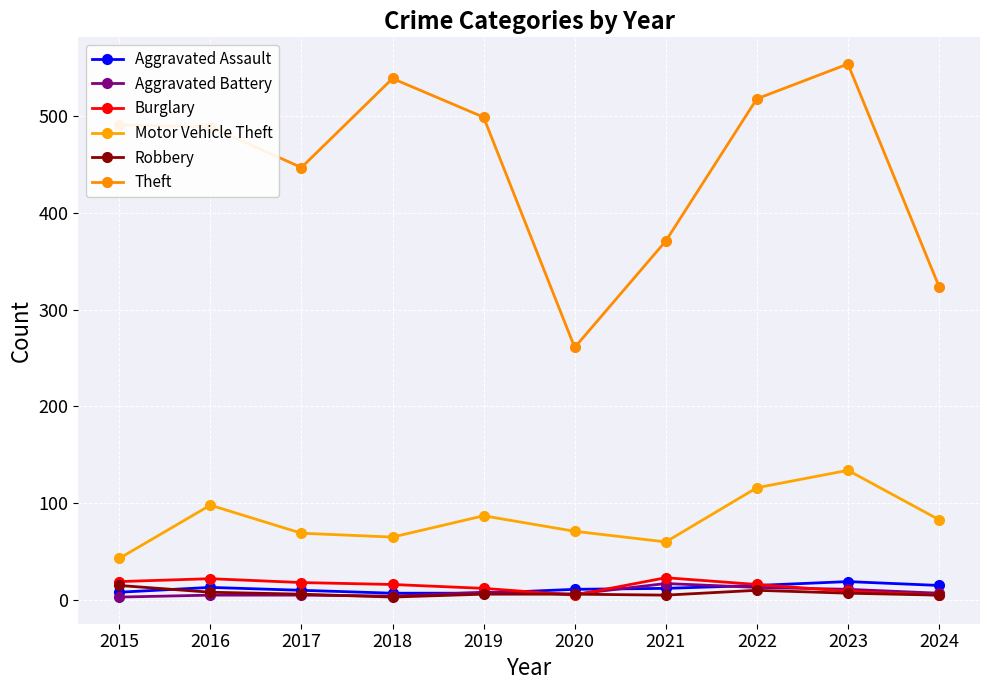

How many categories are shown in the chart?

10